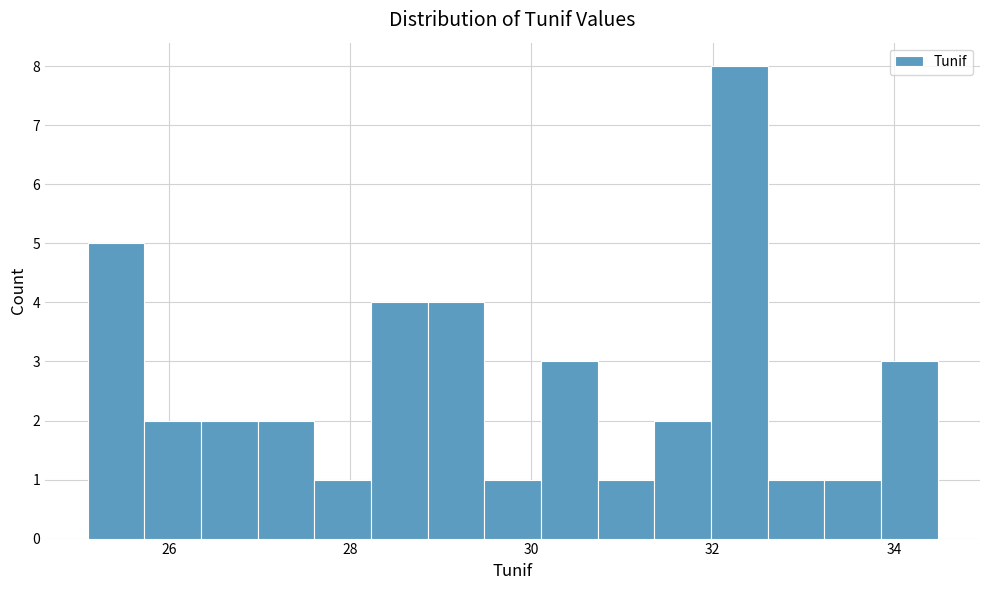

Around what value on the x-axis is the tallest bar? Give the approximate position of its centre, as read against the axis.

32.2